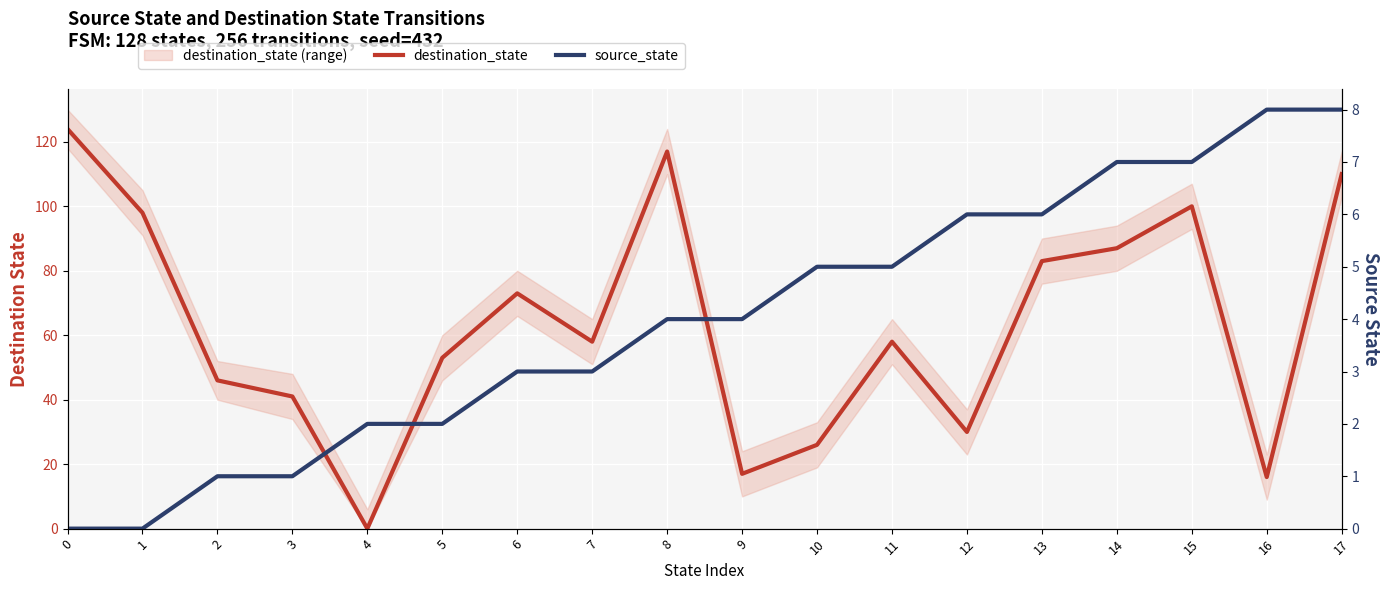

Does the chart display data point markers on the line(s)?

No